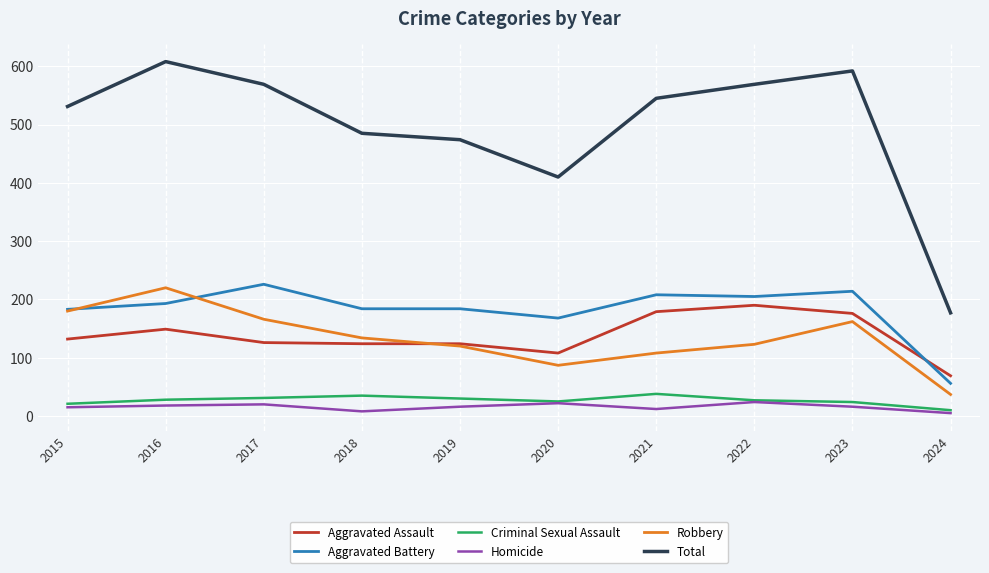

True or false: Aggravated Battery and Criminal Sexual Assault cross at least once.

False